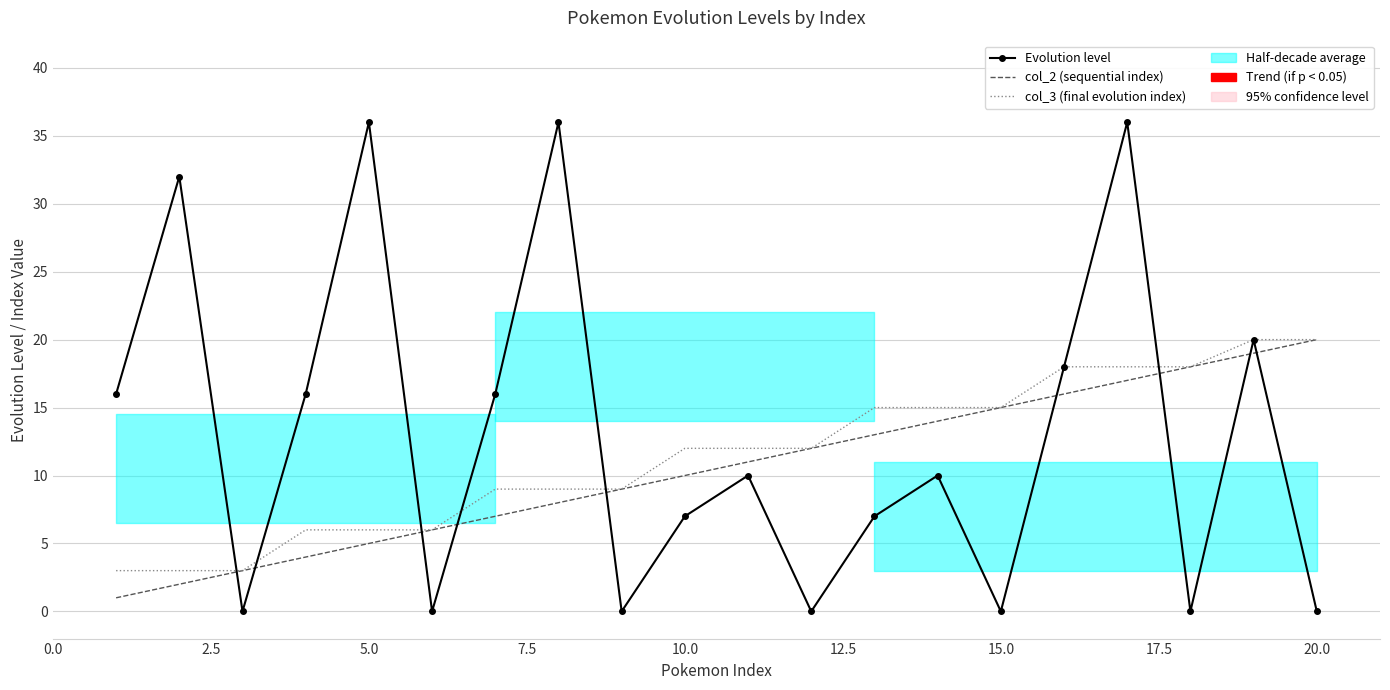

What is the sum of all col_2 (sequential index) values?

210